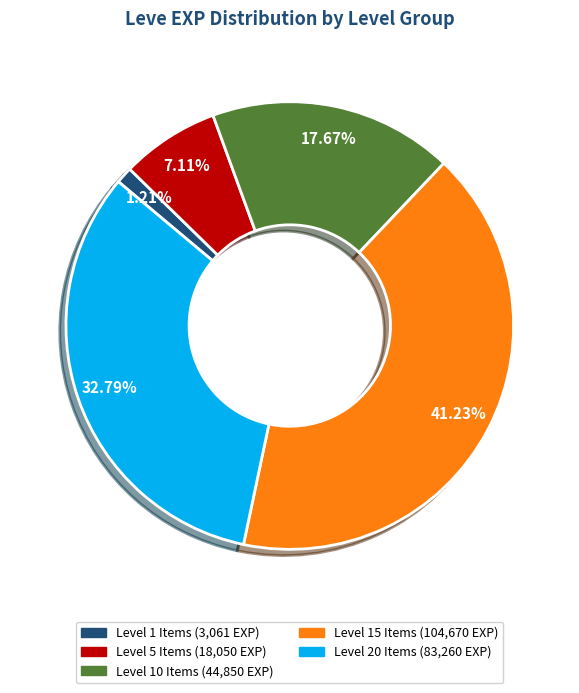

Is there any slice that represents more than half of the pie?

No